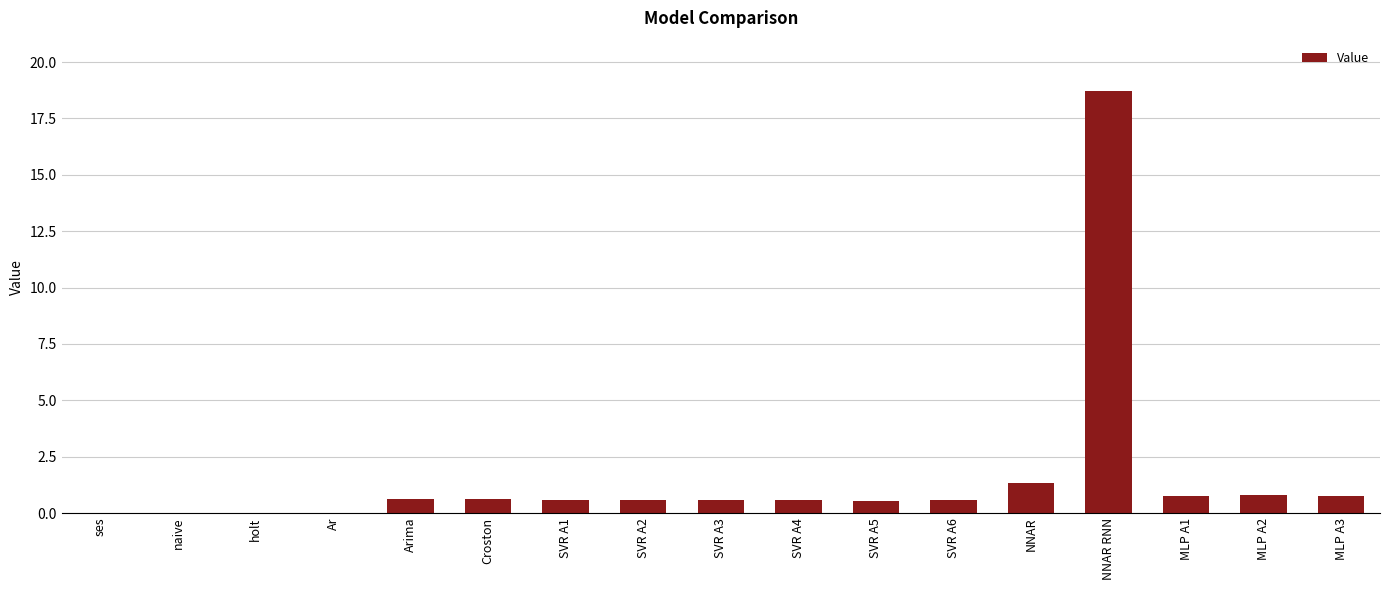

Where is the data nearest to the value 9?

NNAR